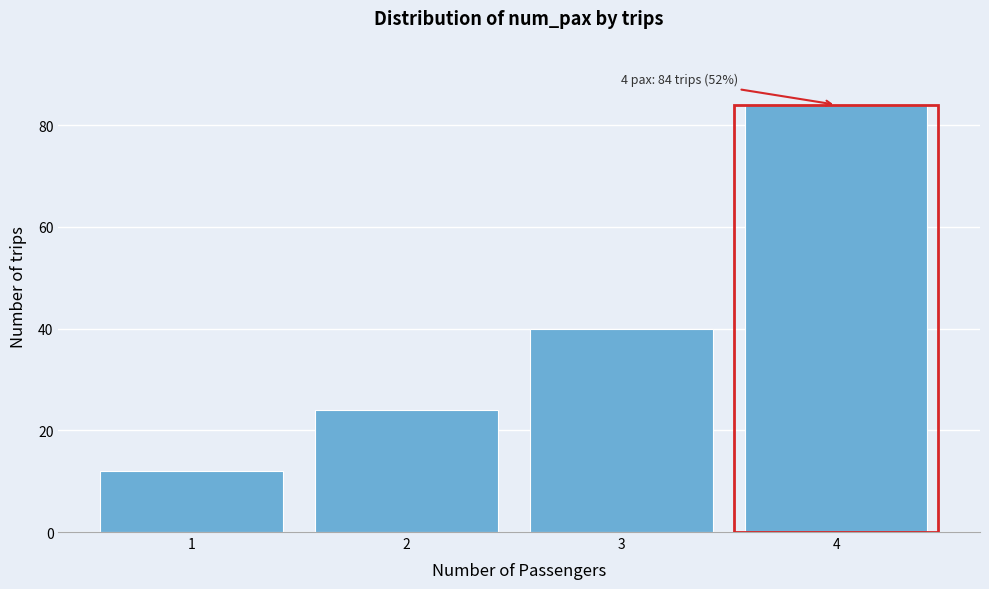

Reading left to right, extract all data points from this chart.

12	24	40	84